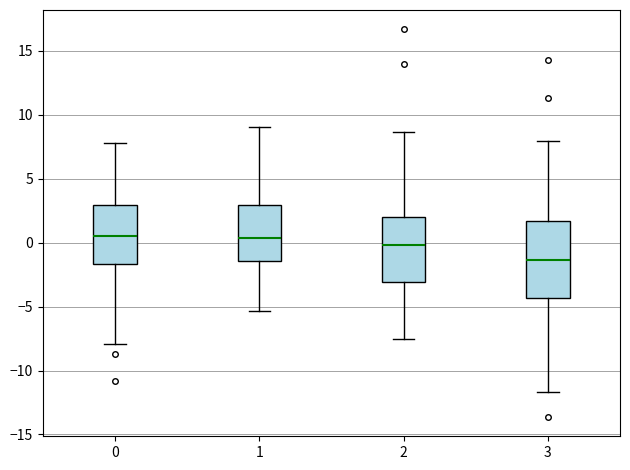

Which box is the tallest, from its lower edge to its upper edge?

3